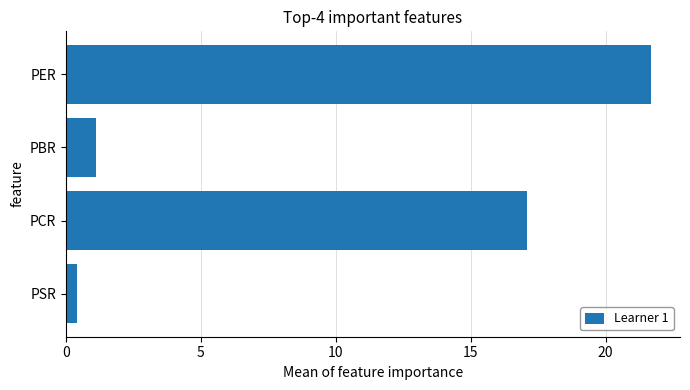

What is the difference between the maximum and minimum values?

21.3